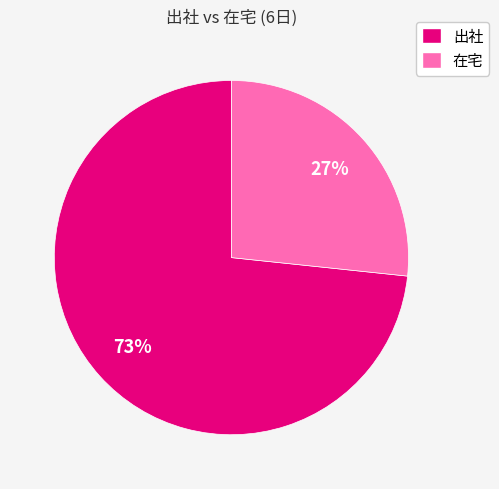

To the nearest percent, what percentage of the pie is 在宅?

27%